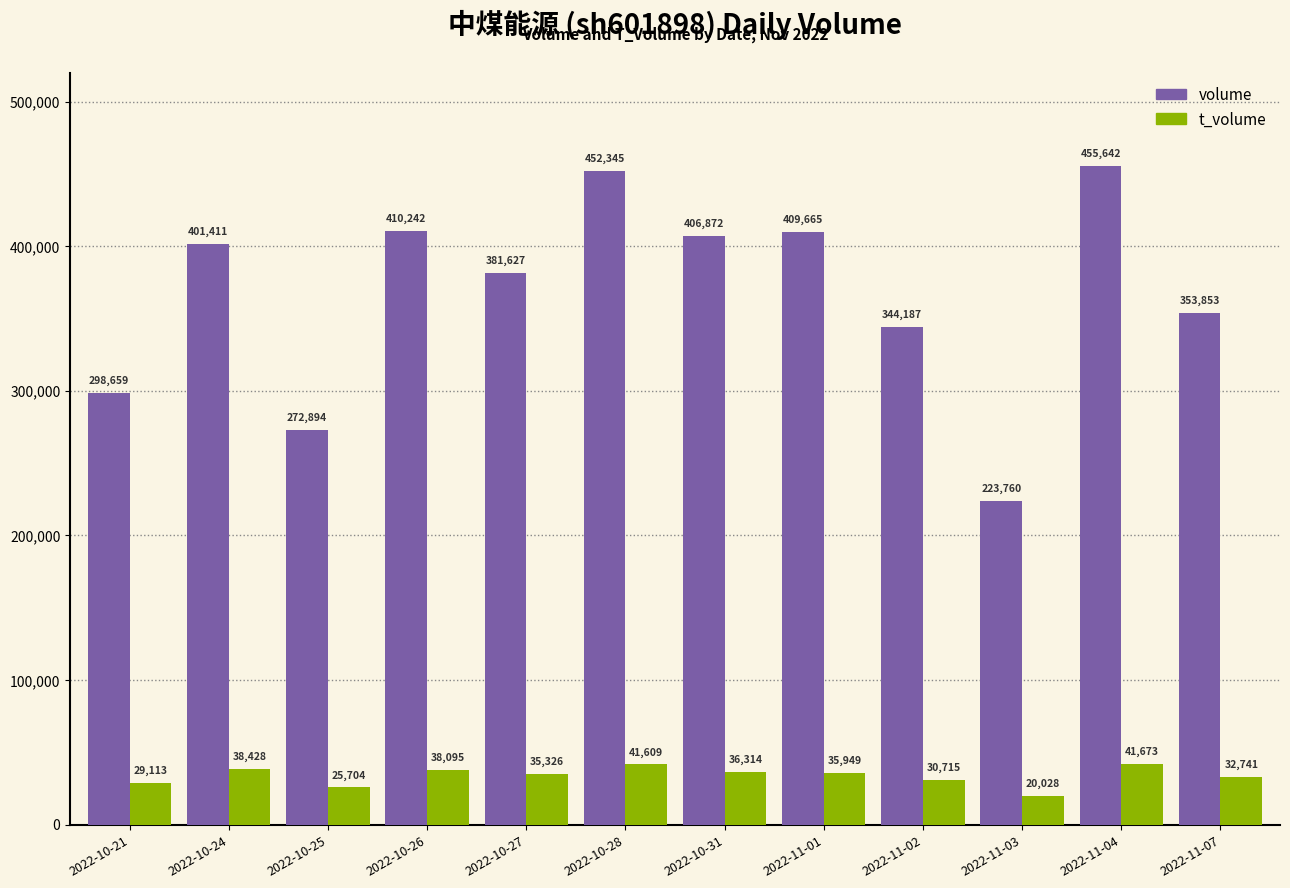

How many bars are there in total?

24